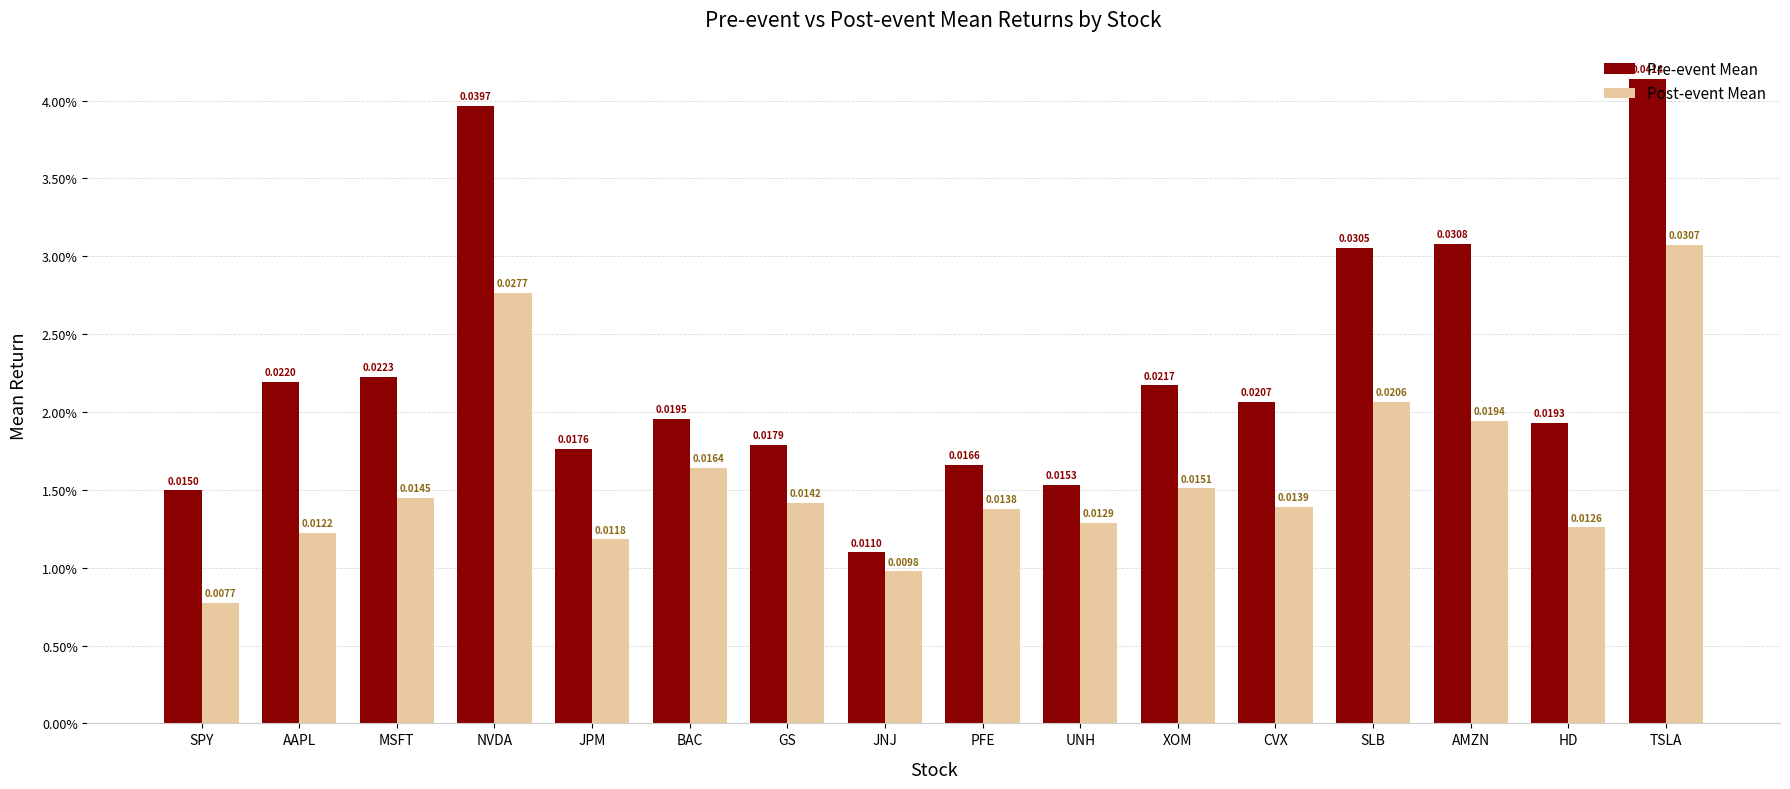

Are the bars grouped side by side (vs. stacked)?

Yes